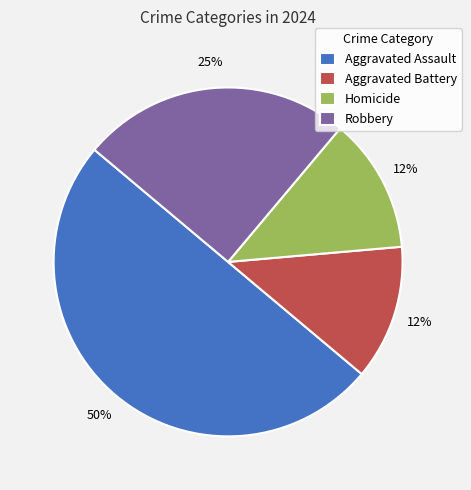

Is the sum of Homicide and Aggravated Battery greater than half?

No